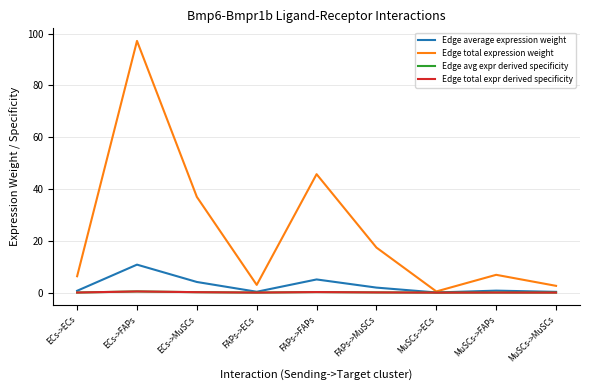

Reading right to left, list all the values displayed in this chart.

Edge average expression weight: MuSCs->MuSCs=0.3	MuSCs->FAPs=0.8	MuSCs->ECs=0.0	FAPs->MuSCs=1.9	FAPs->FAPs=5.1	FAPs->ECs=0.3	ECs->MuSCs=4.1	ECs->FAPs=10.8	ECs->ECs=0.7
Edge total expression weight: MuSCs->MuSCs=2.6	MuSCs->FAPs=6.9	MuSCs->ECs=0.4	FAPs->MuSCs=17.4	FAPs->FAPs=45.7	FAPs->ECs=3.0	ECs->MuSCs=36.9	ECs->FAPs=97.2	ECs->ECs=6.3
Edge avg expr derived specificity: MuSCs->MuSCs=0.0	MuSCs->FAPs=0.0	MuSCs->ECs=0.0	FAPs->MuSCs=0.1	FAPs->FAPs=0.2	FAPs->ECs=0.0	ECs->MuSCs=0.2	ECs->FAPs=0.4	ECs->ECs=0.0
Edge total expr derived specificity: MuSCs->MuSCs=0.0	MuSCs->FAPs=0.0	MuSCs->ECs=0.0	FAPs->MuSCs=0.1	FAPs->FAPs=0.2	FAPs->ECs=0.0	ECs->MuSCs=0.2	ECs->FAPs=0.4	ECs->ECs=0.0